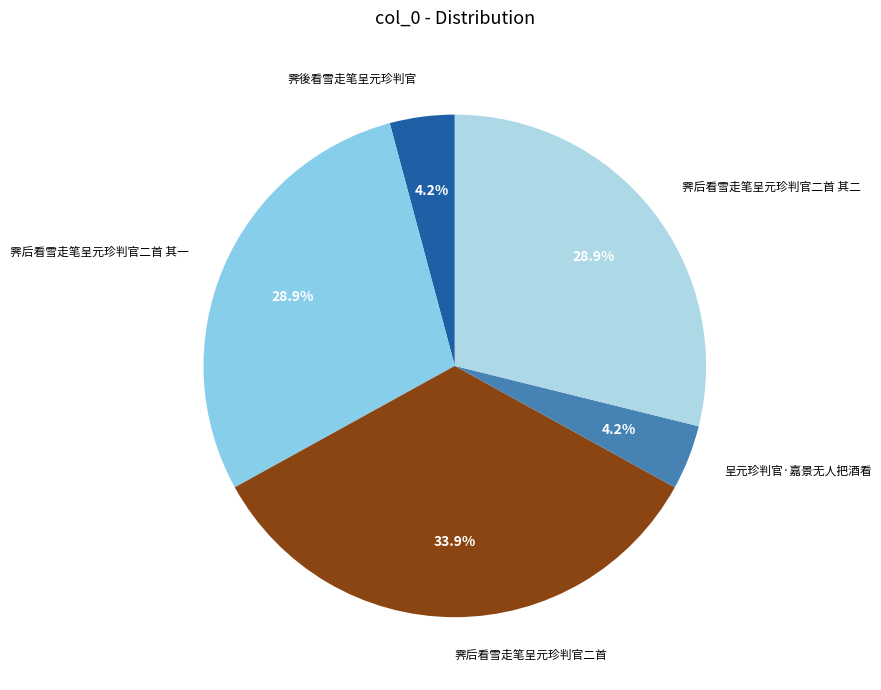

To the nearest percent, what is the difference between the largest and smallest slice percentages?

30%